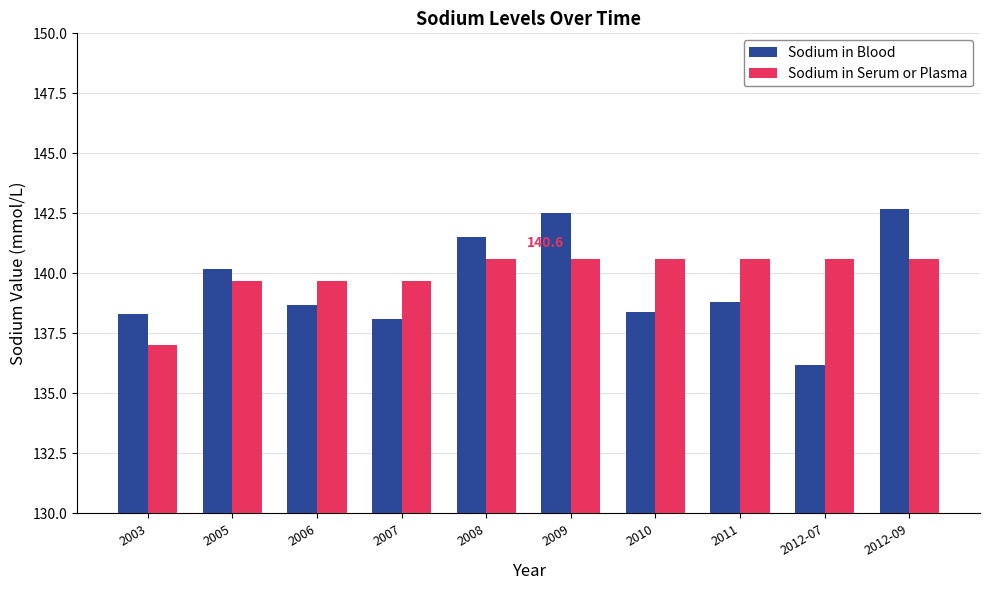

True or false: Sodium in Serum or Plasma has a value of 140.6 at 2008.

True